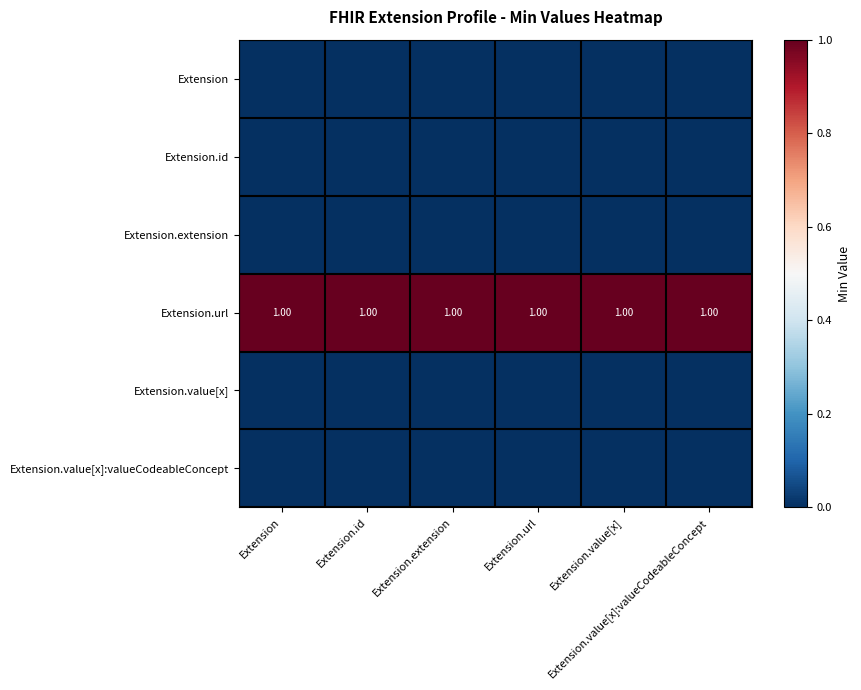

At Extension, list the series in order from smallest to largest.

Extension, Extension.id, Extension.extension, Extension.value[x], Extension.value[x]:valueCodeableConcept, Extension.url